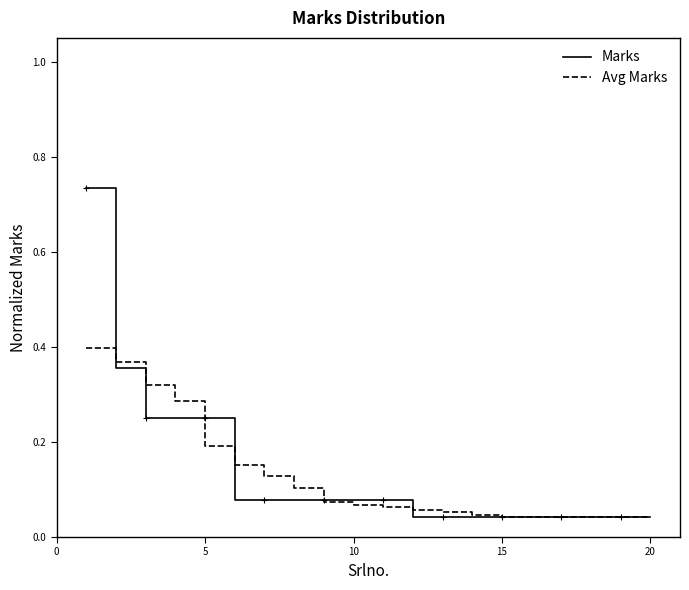

What are all the series names shown in the legend?

Marks, Avg Marks